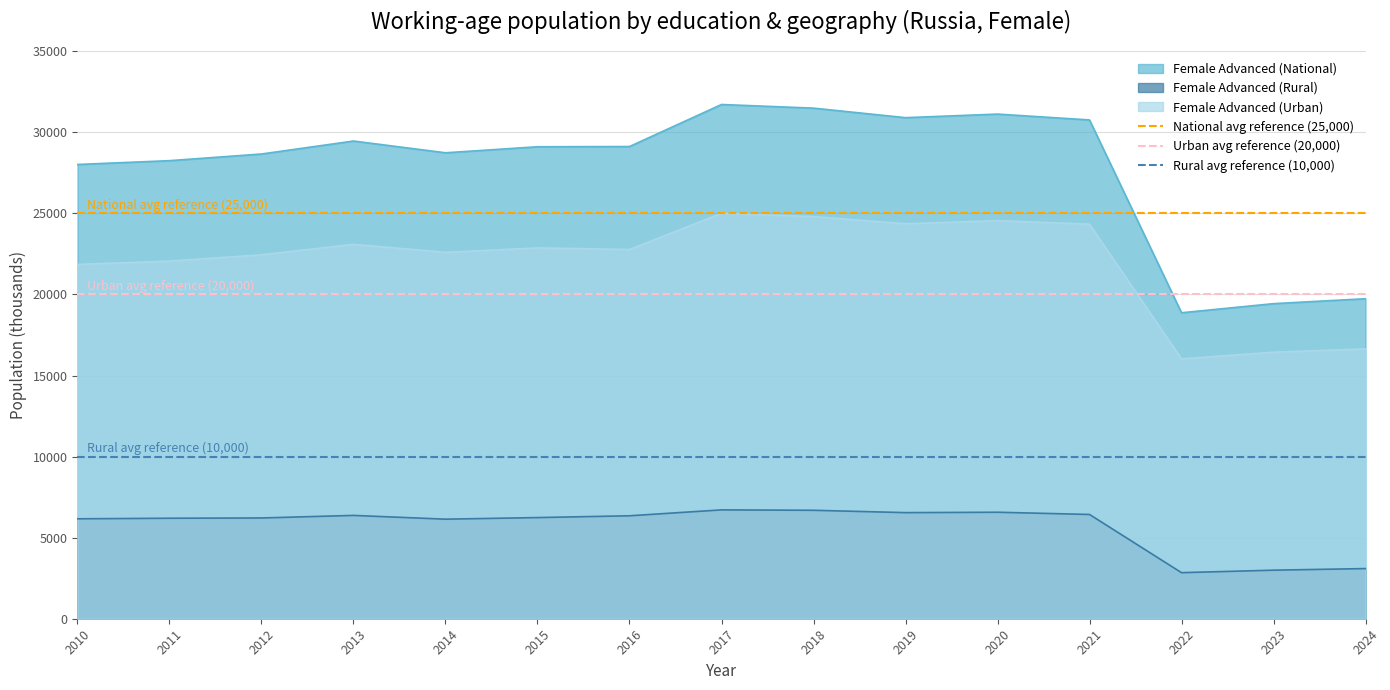

Where is Female Advanced (Urban) nearest to the value 20518?

2010